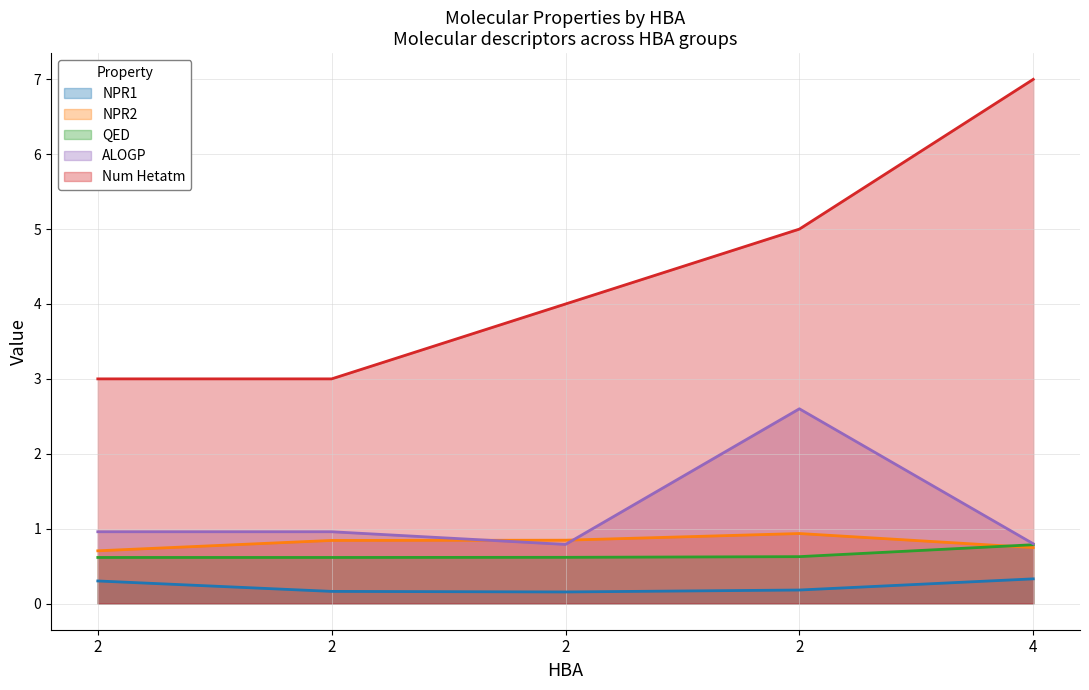

What is the spread (max minus min) of values at 2?

2.7